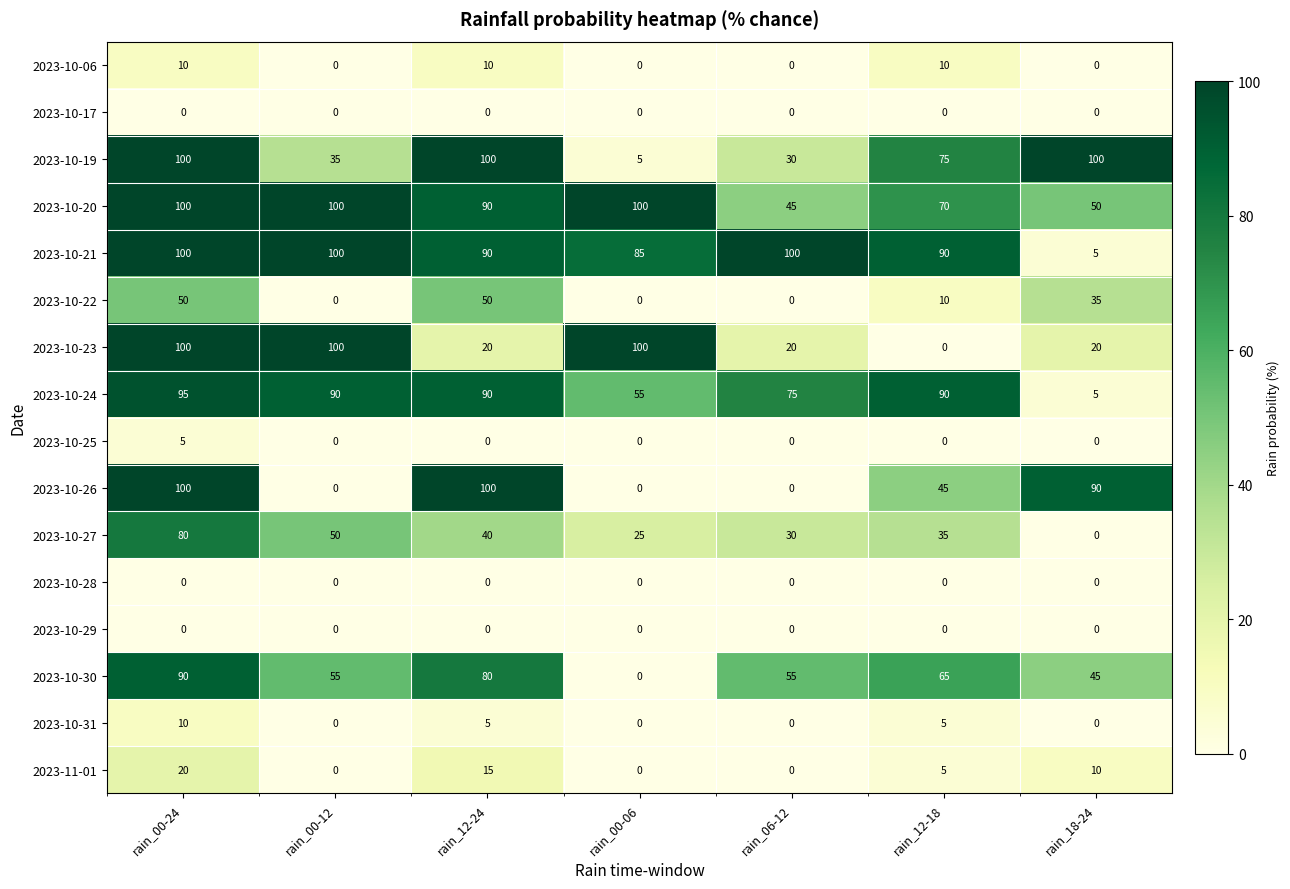

How many data points does each series have?

7